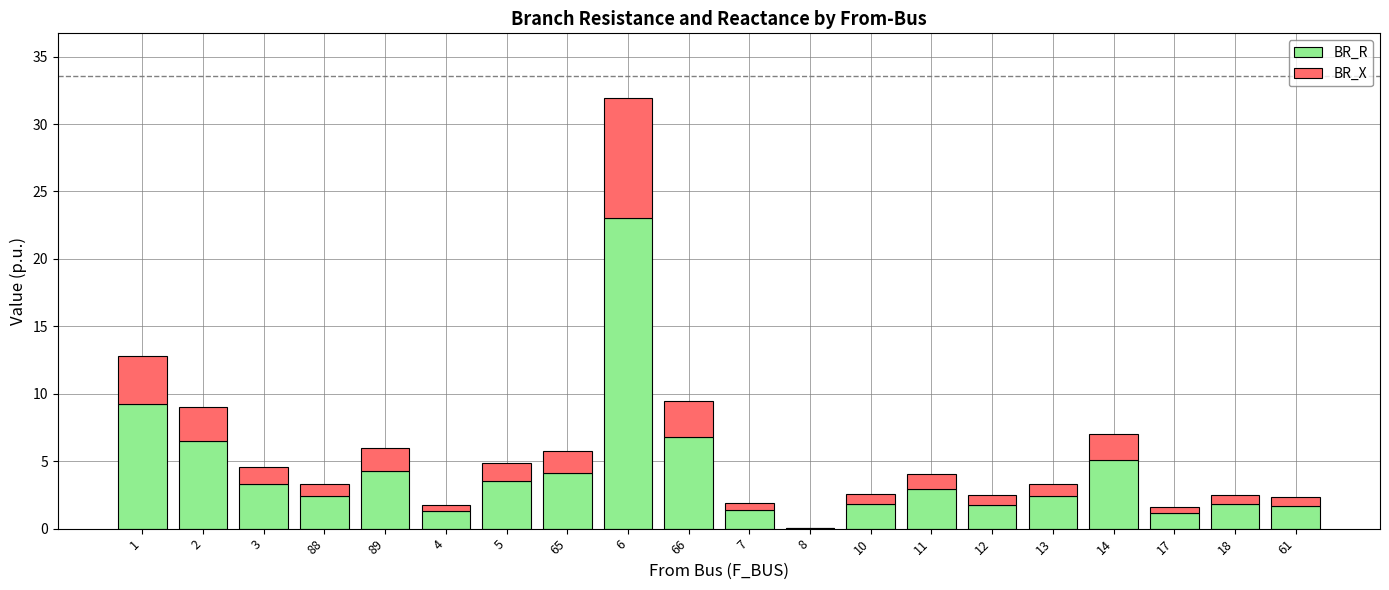

The BR_R series shows 4.2 at 13. True or false?

False